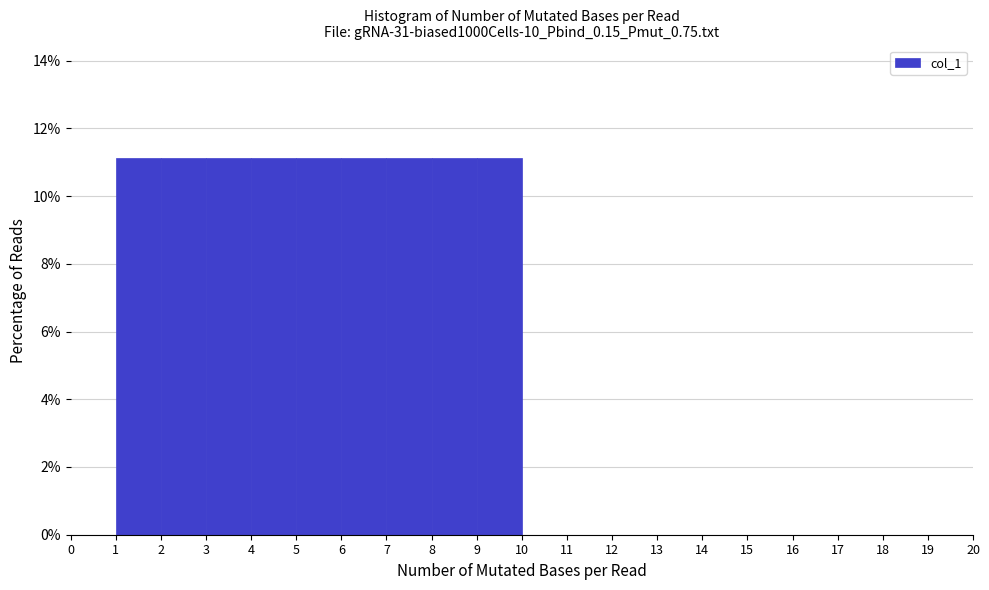

Reading left to right, transcribe this chart: for each bar, give the range it covers on the x-axis and its height. The values are not printed on the chart, so give them approximately, as read against the axis.

0 to 1: 0
1 to 2: 11.2
2 to 3: 11.2
3 to 4: 11.2
4 to 5: 11.2
5 to 6: 11.2
6 to 7: 11.2
7 to 8: 11.2
8 to 9: 11.2
9 to 10: 11.2
10 to 11: 0
11 to 12: 0
12 to 13: 0
13 to 14: 0
14 to 15: 0
15 to 16: 0
16 to 17: 0
17 to 18: 0
18 to 19: 0
19 to 20: 0